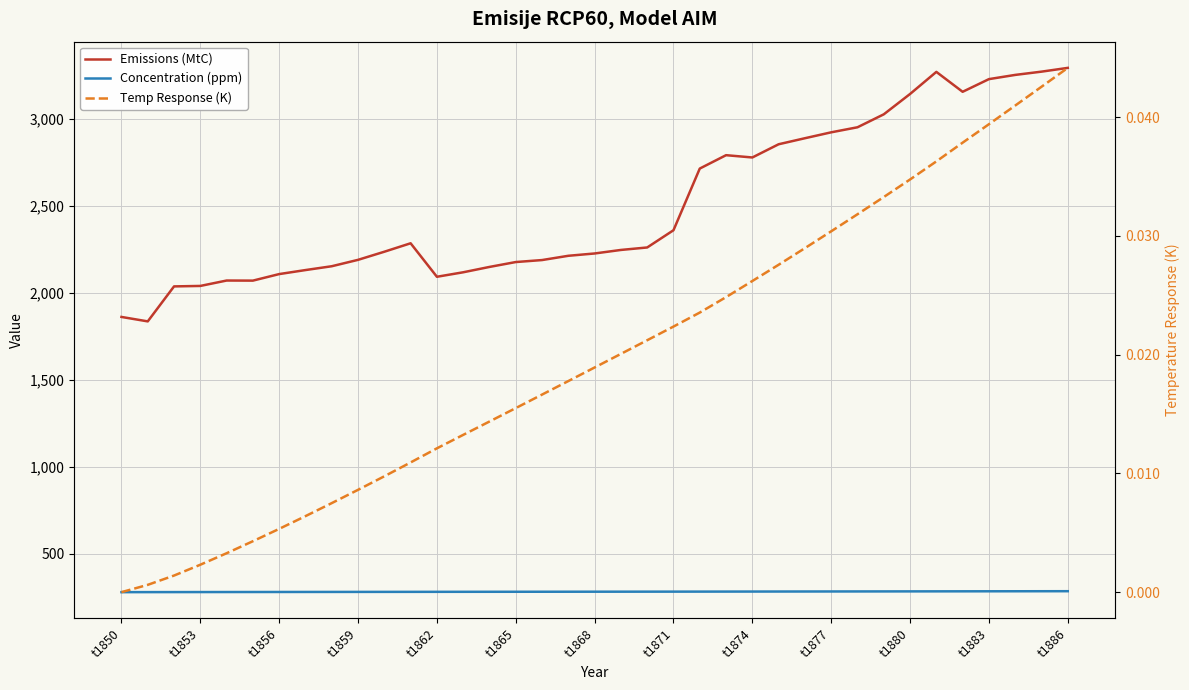

Count the number of data series in this chart.

3